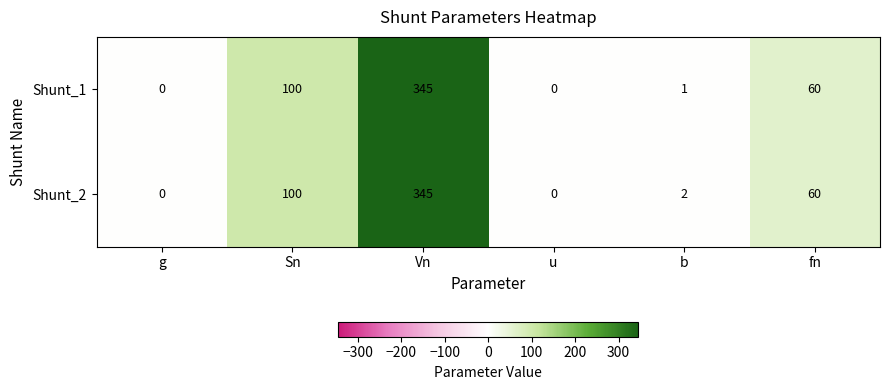

The value of Shunt_2 at b is 2. True or false?

True